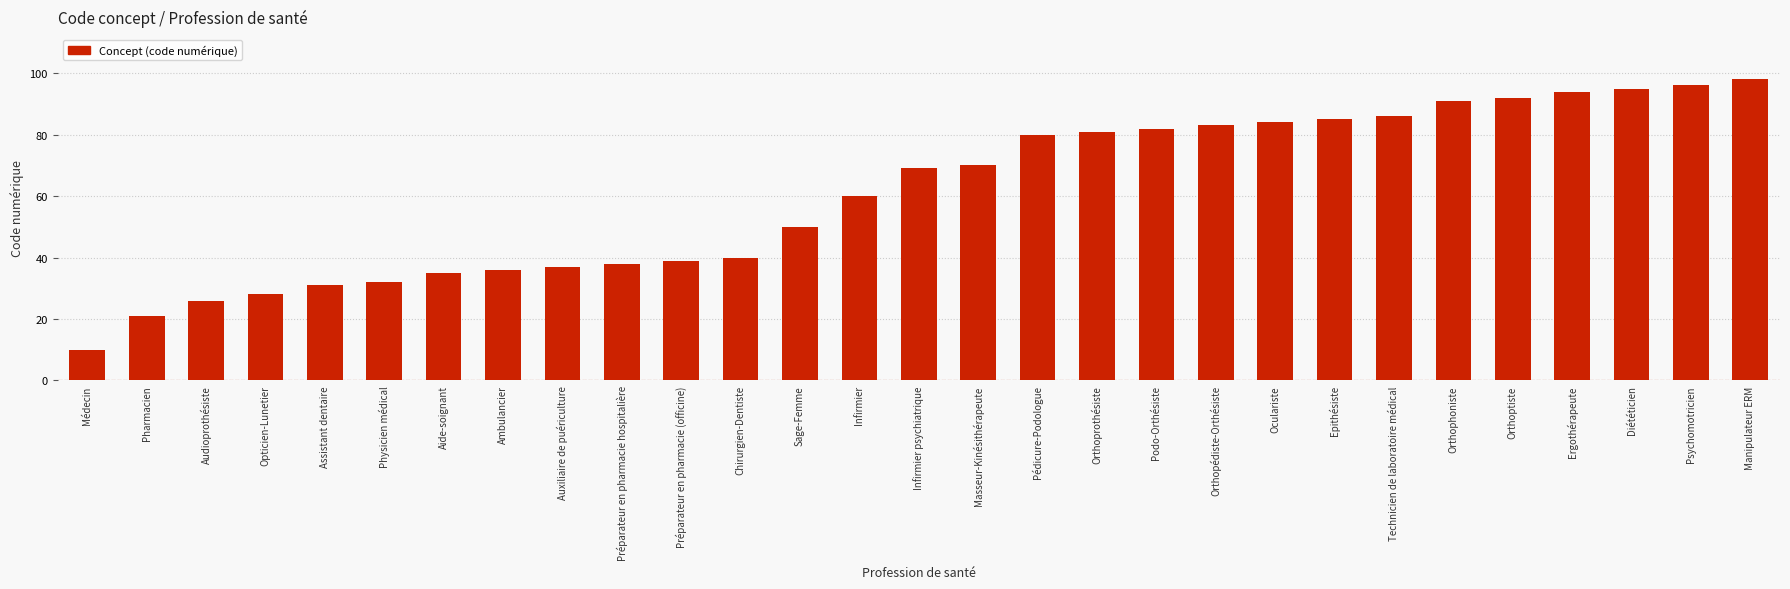

What is the difference between the values at Médecin and Assistant dentaire?

21